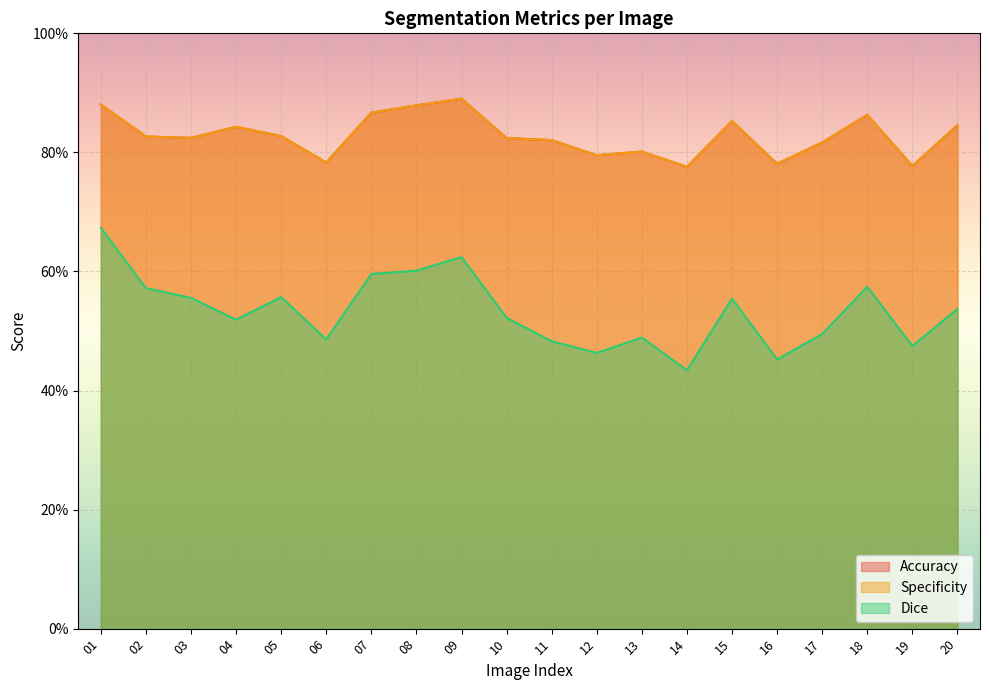

What is the maximum value shown in the chart?

0.9